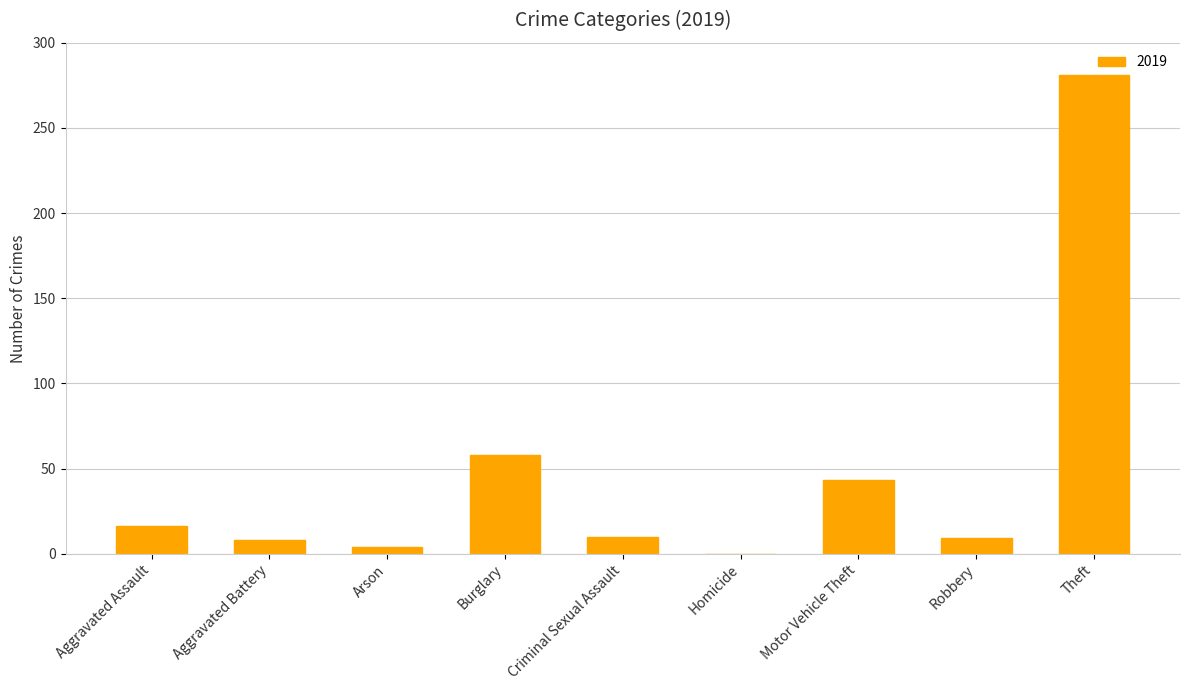

True or false: the data shows 9 at Robbery.

True